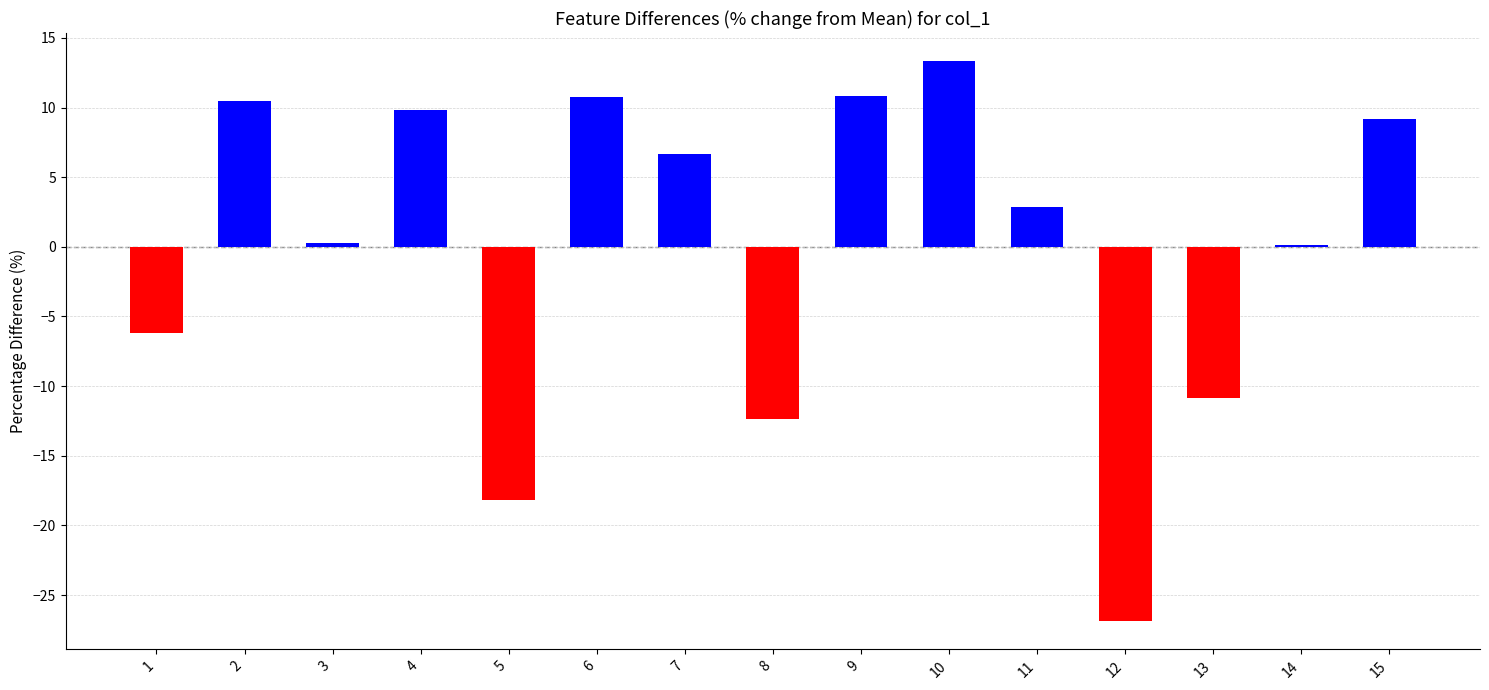

What is the difference between the values at 3 and 11?

2.5